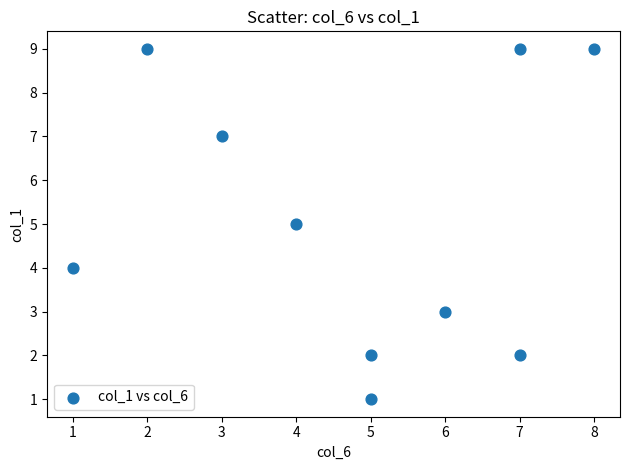

What is the range of Y values (max minus min)?

8